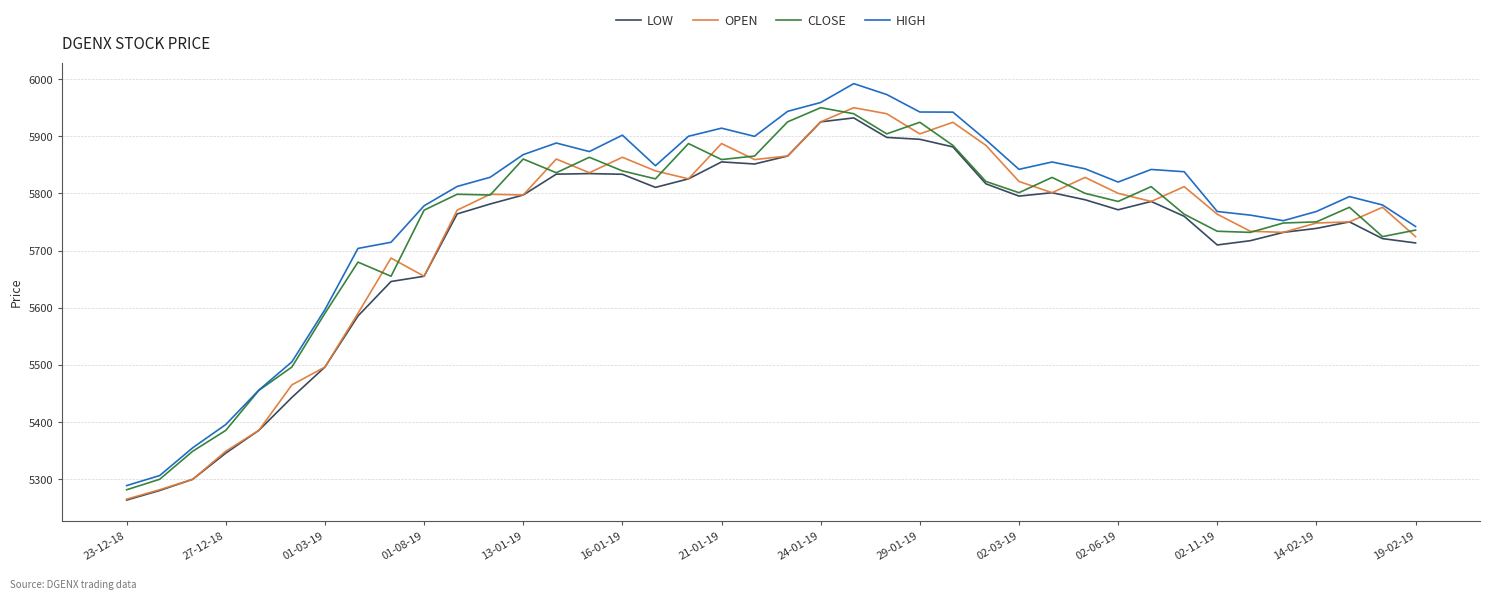

How many lines are shown in the chart?

4